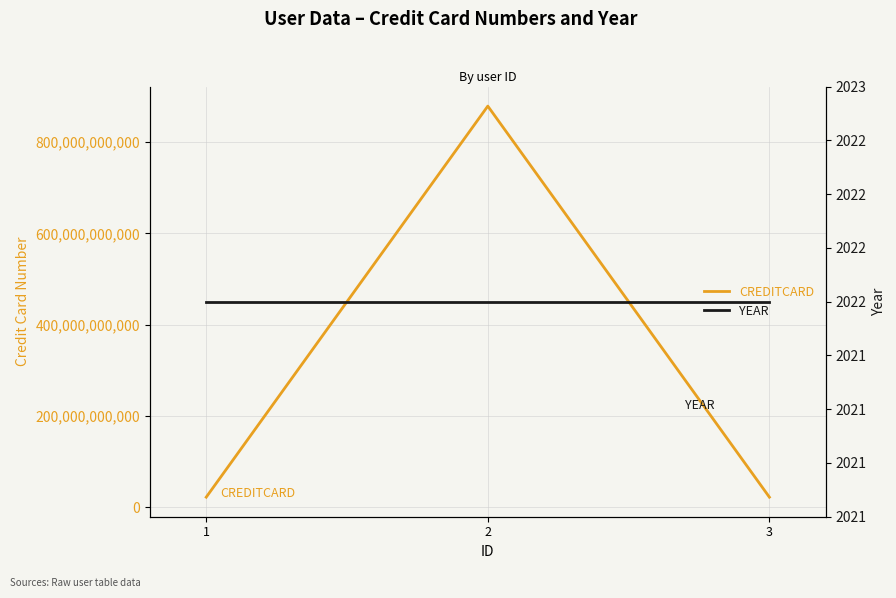

What are all the series names shown in the legend?

CREDITCARD, YEAR